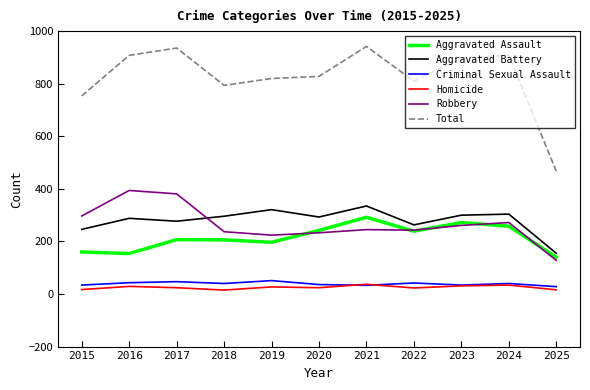

The value of Robbery at 2018 is 161. True or false?

False